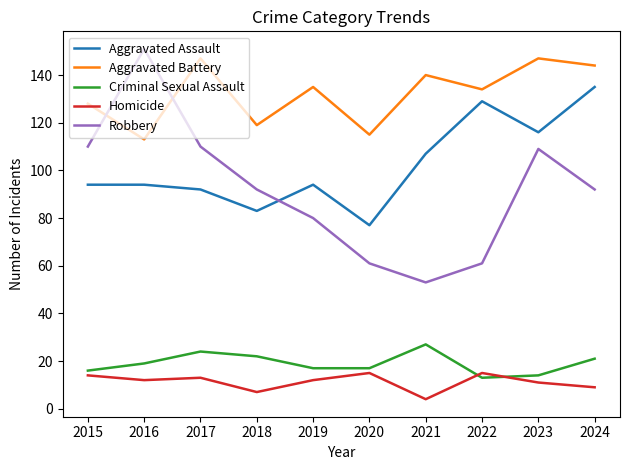

Which series has the widest spread of values?

Robbery